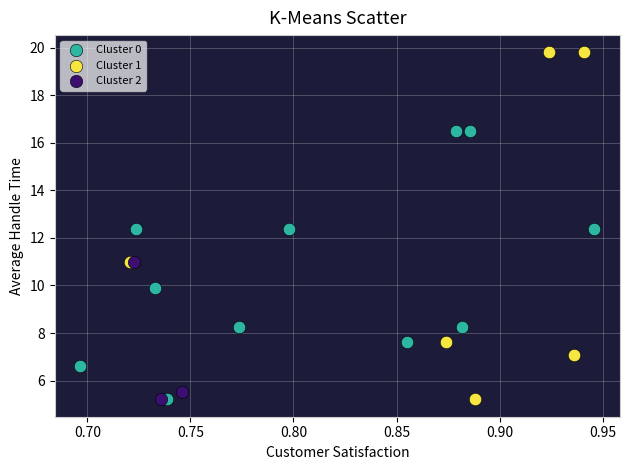

Which series reaches the maximum Y coordinate?

Cluster 1